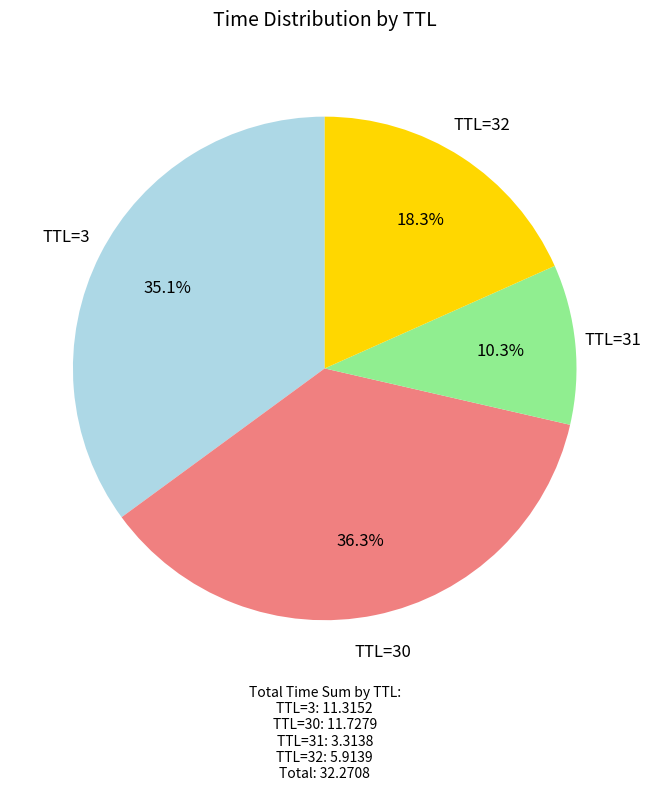

Between TTL=31 and TTL=3, which is larger?

TTL=3